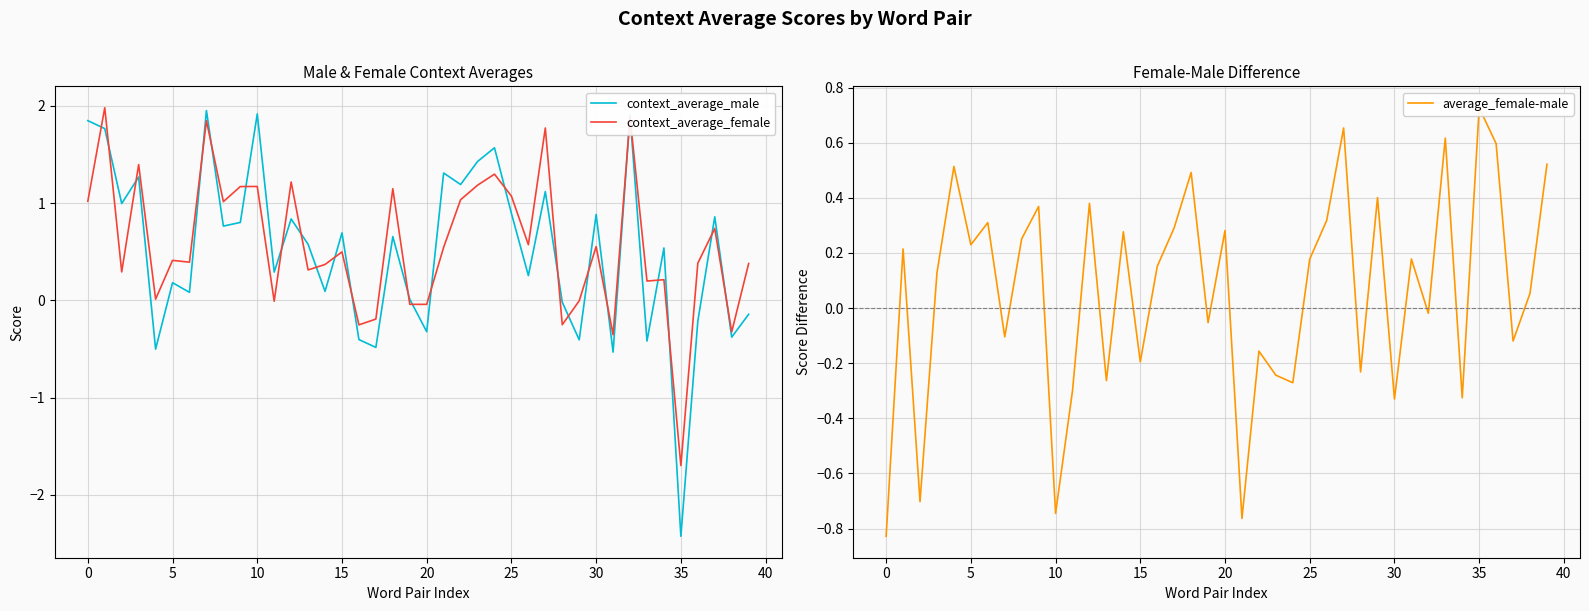

How many lines are shown in the chart?

3